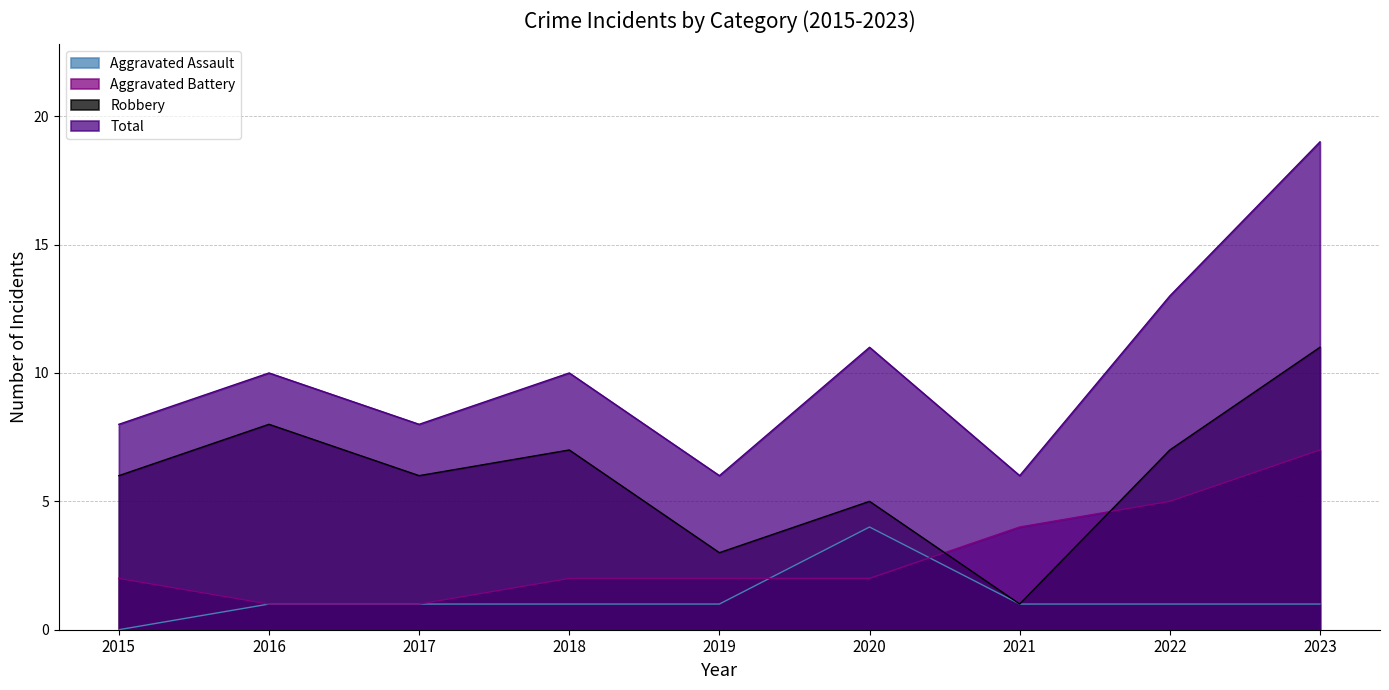

Between 2021 and 2018, which is larger?

2021